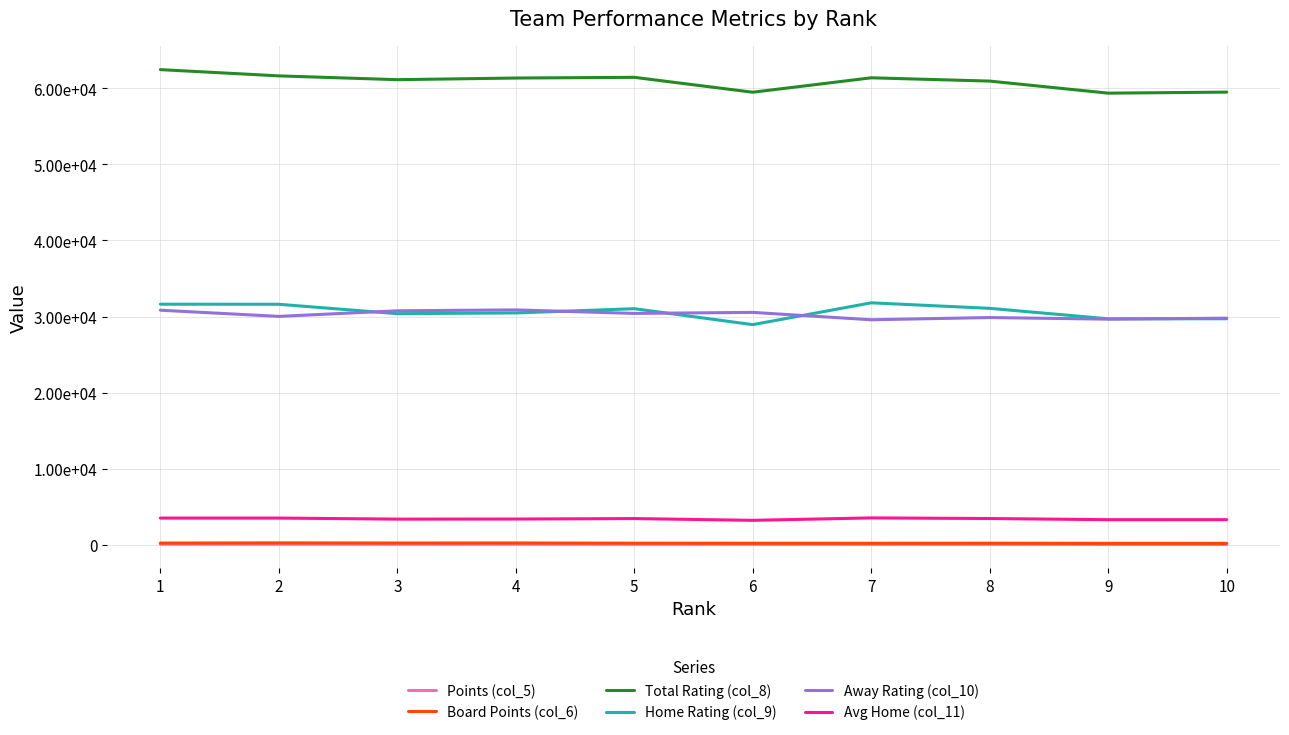

What is the highest value of the Avg Home (col_11) series?

3534.1